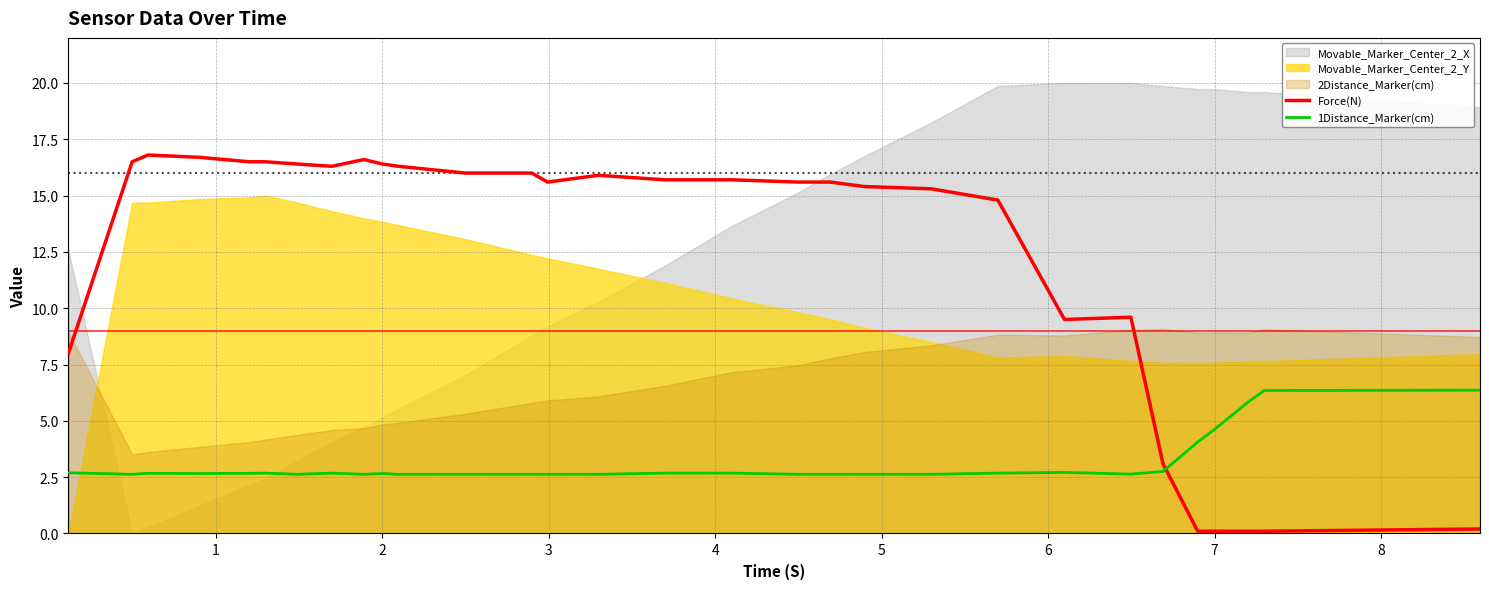

What is the highest value of the Force(N) series?

16.8